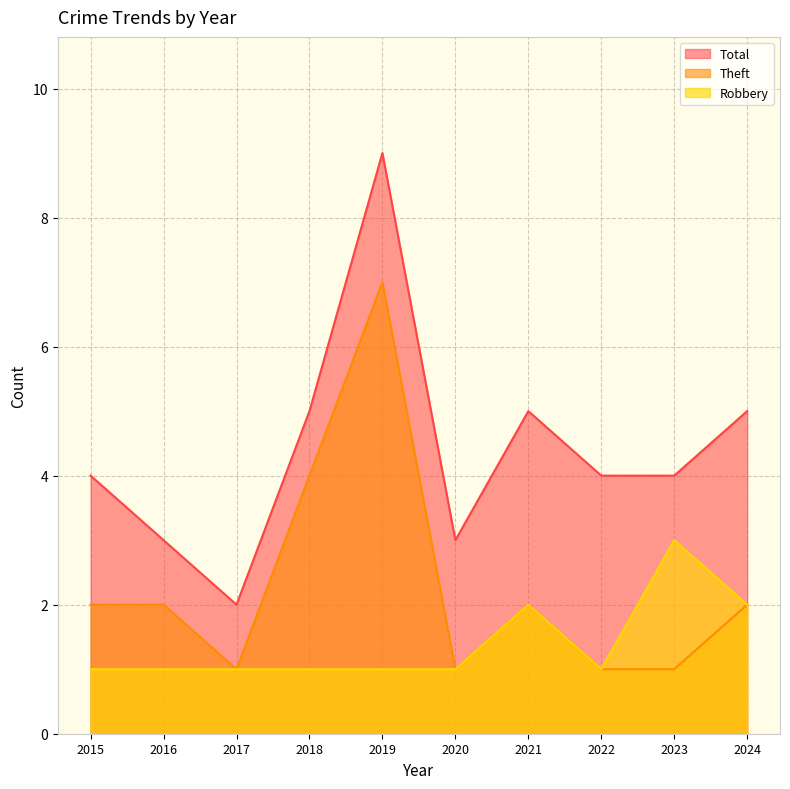

At how many categories does at least one series exceed 1?

10